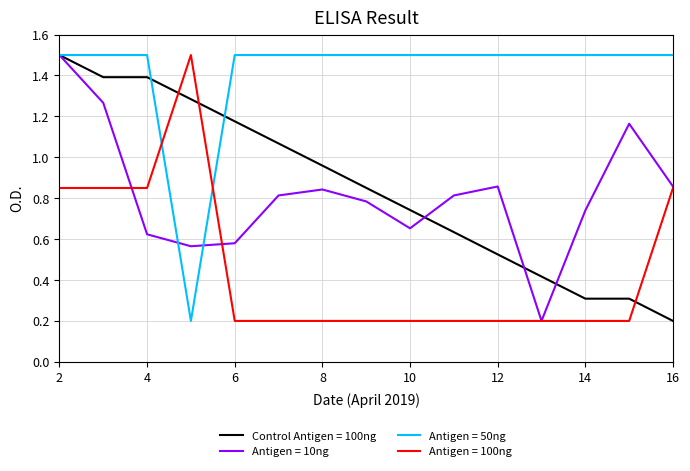

Which series has the largest total across all categories?

Antigen = 50ng